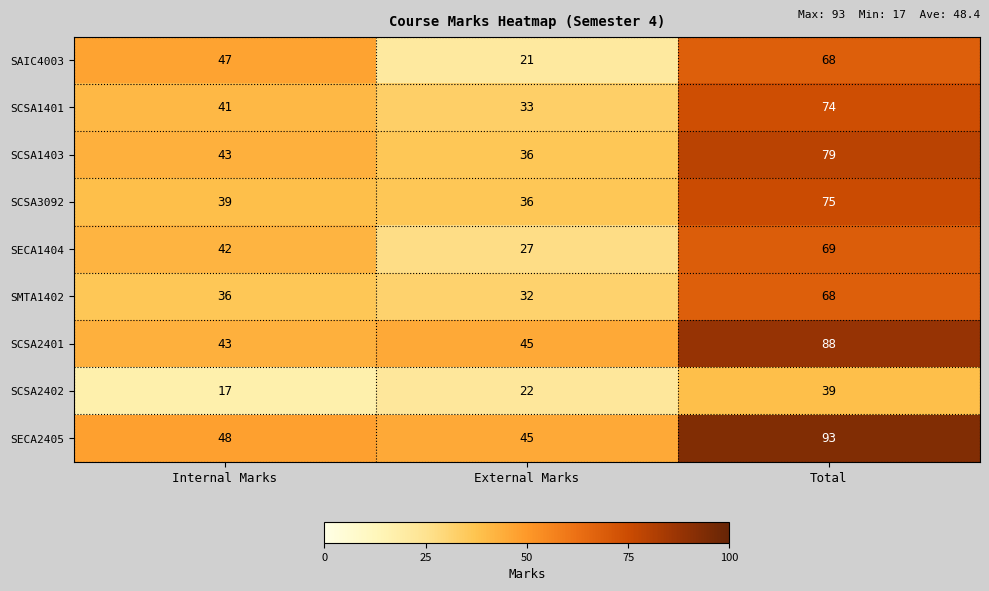

At which category is the sum across all series the highest?

Total